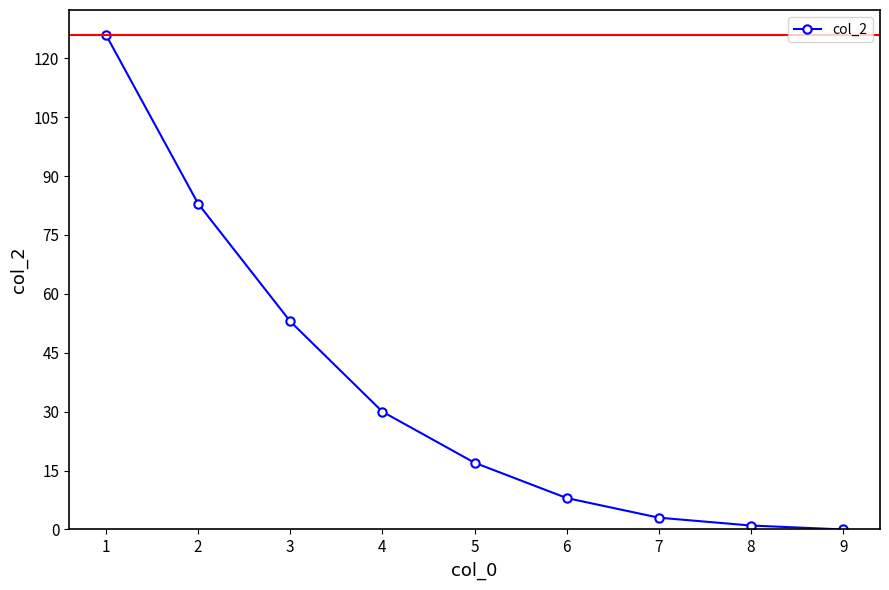

Reading left to right, list all the values displayed in this chart.

126	83	53	30	17	8	3	1	0